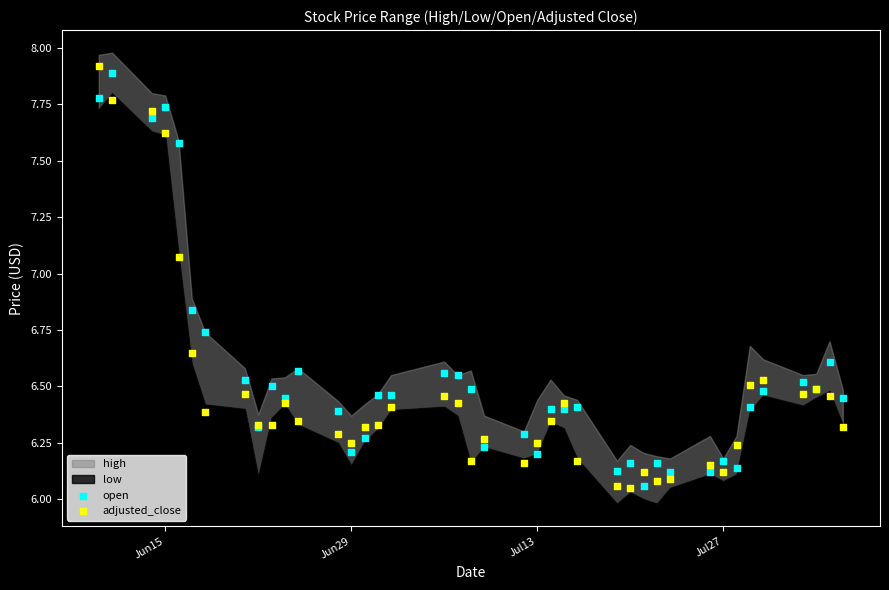

Which series reaches the maximum Y coordinate?

adjusted_close